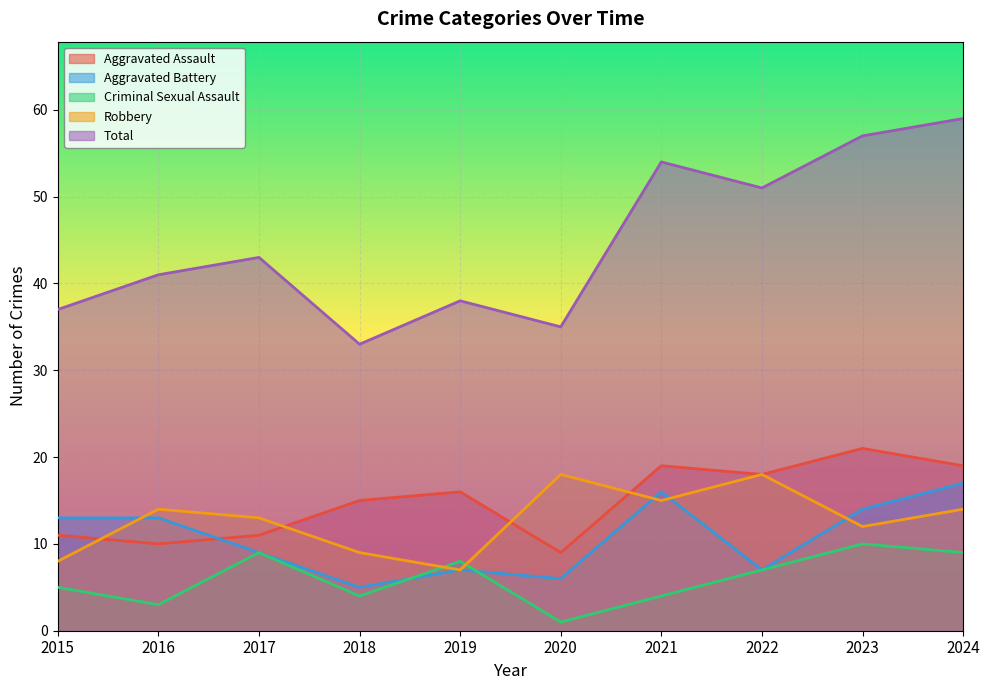

Rank the series at 2022 from highest to lowest value.

Total, Aggravated Assault, Robbery, Aggravated Battery, Criminal Sexual Assault